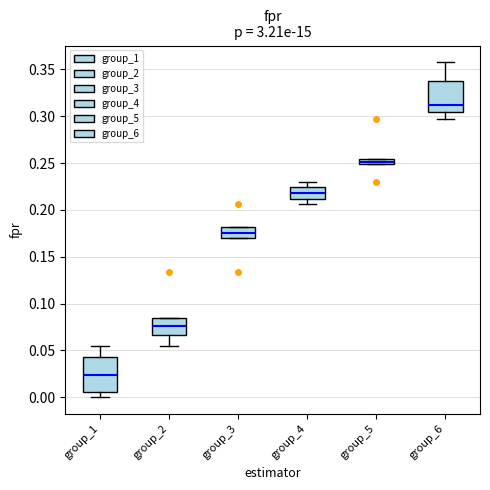

Which box's median line is the lowest?

group_1